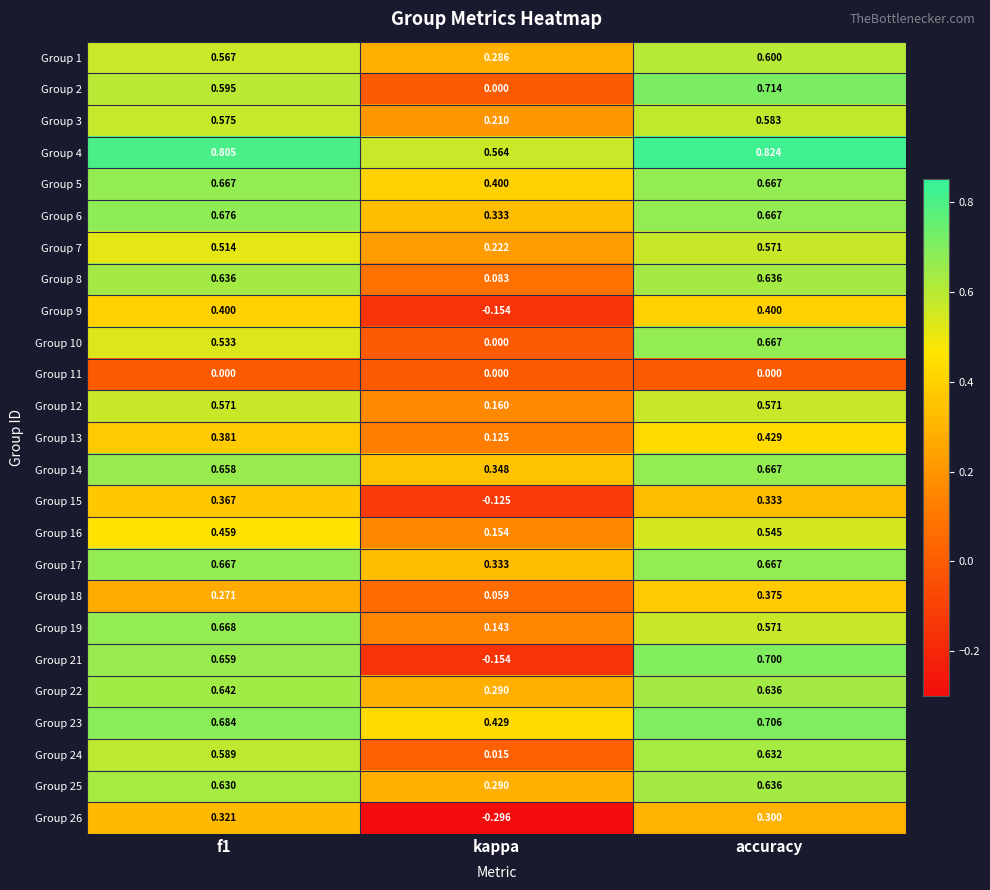

What is the difference between the highest and lowest values at kappa?

0.9